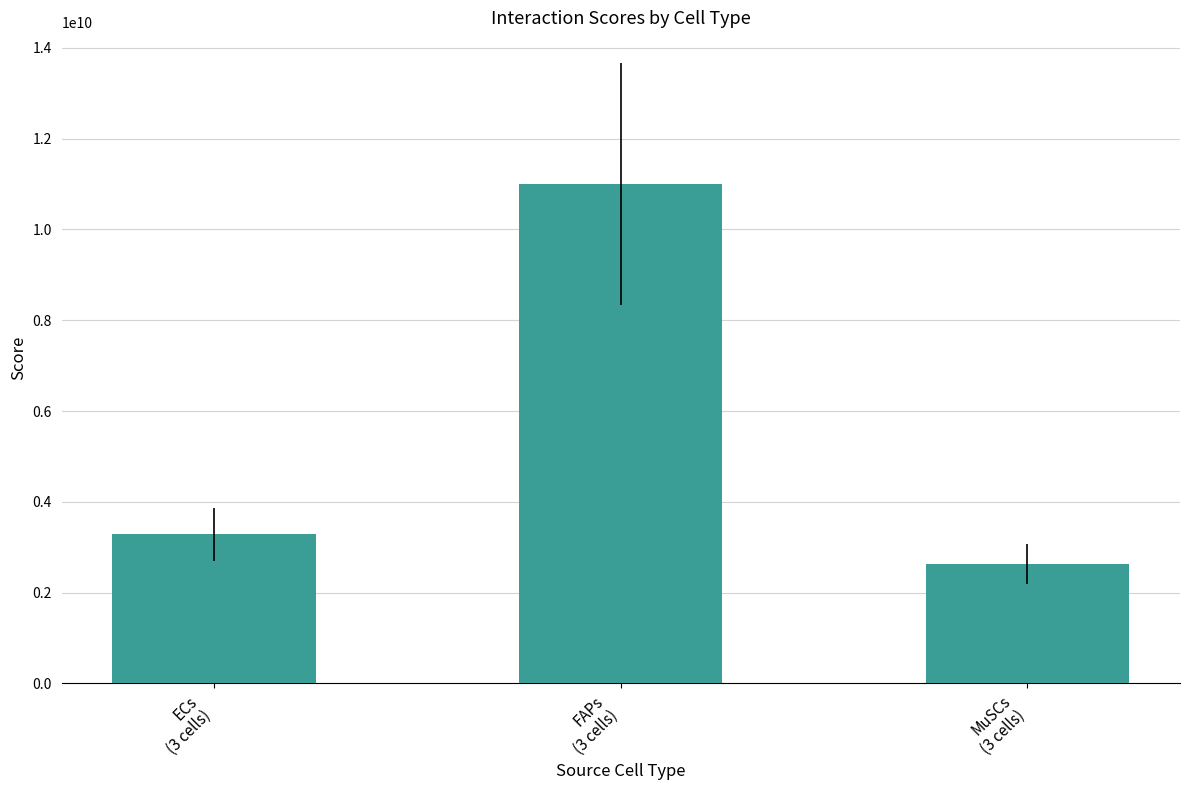

List the labels in order of value, largest first.

FAPs
(3 cells), ECs
(3 cells), MuSCs
(3 cells)